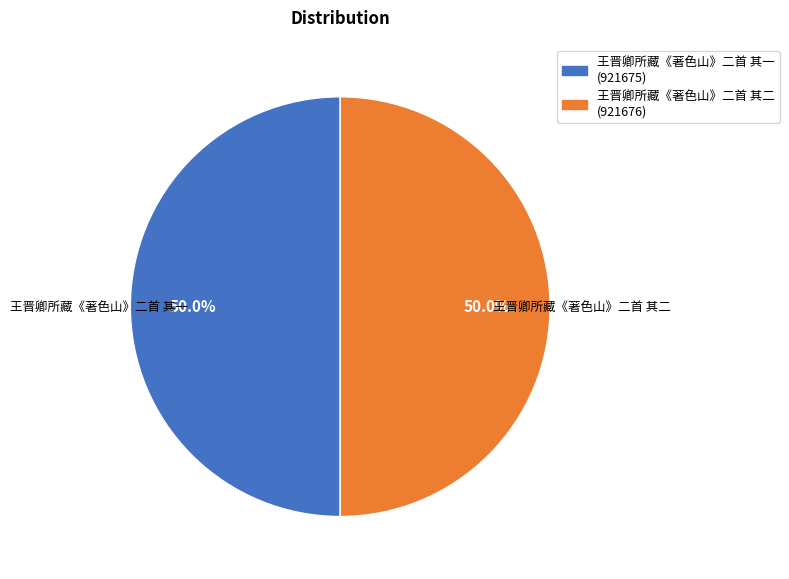

How many segments does this pie chart have?

2